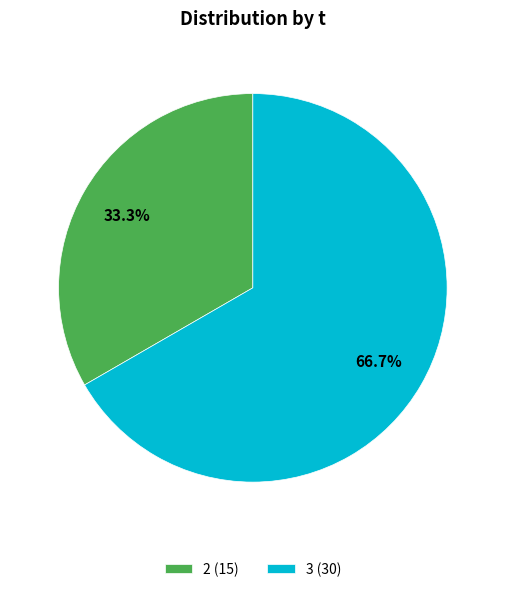

How many segments does this pie chart have?

2